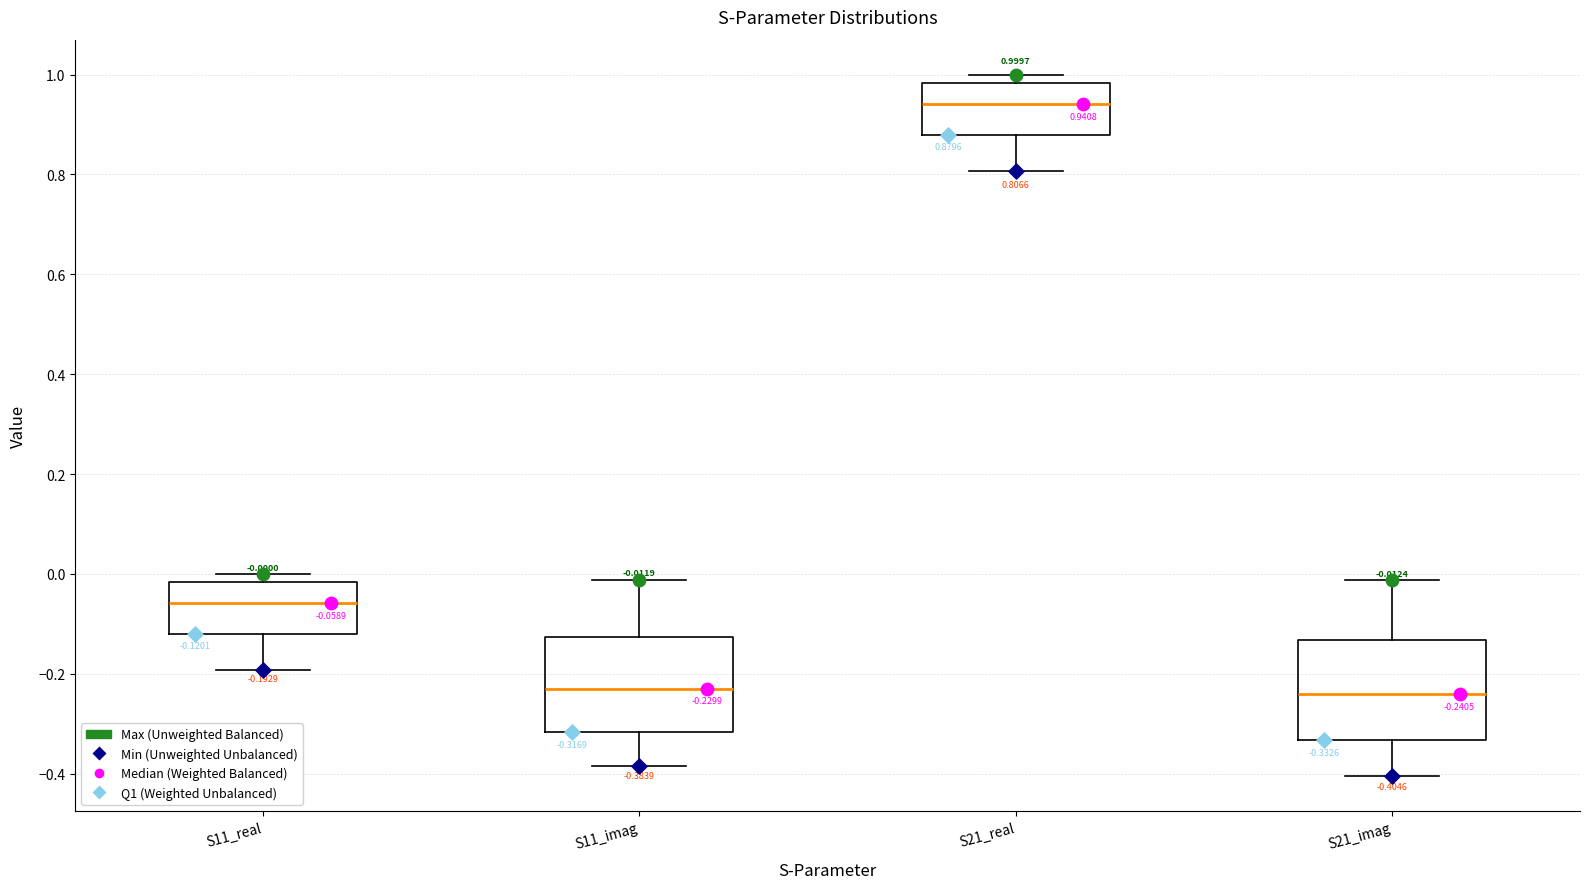

Which box has the highest median line?

S21_real